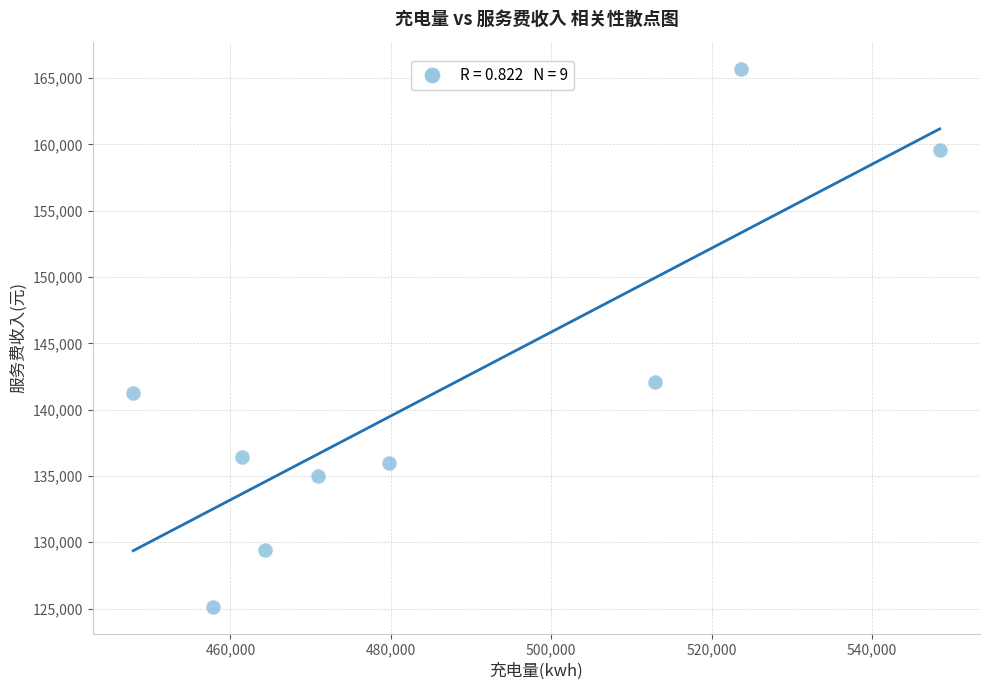

What Y value in the scatter plot is closest to 145431?

142060.5